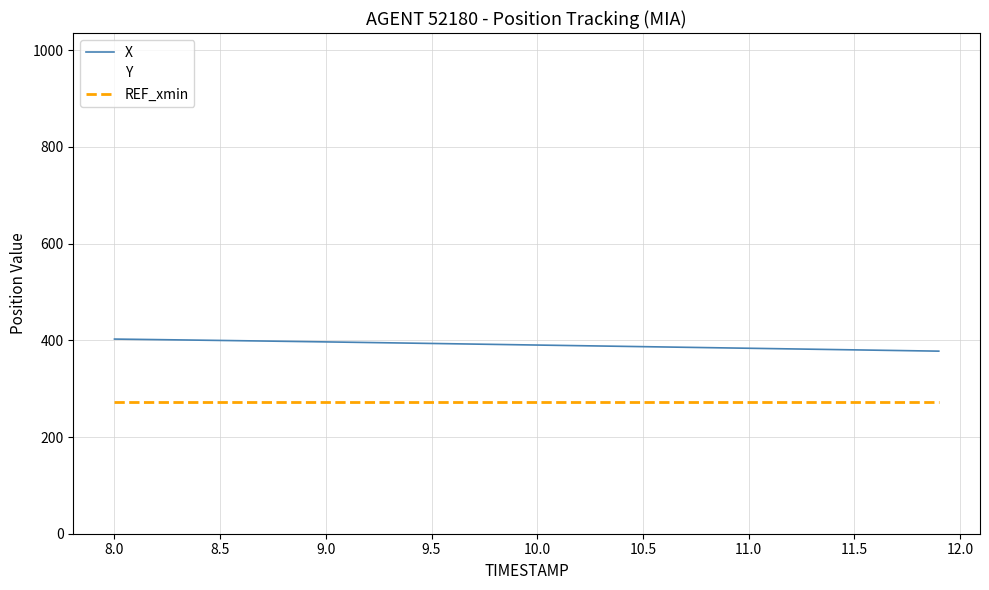

True or false: REF_xmin and X intersect in this chart.

False